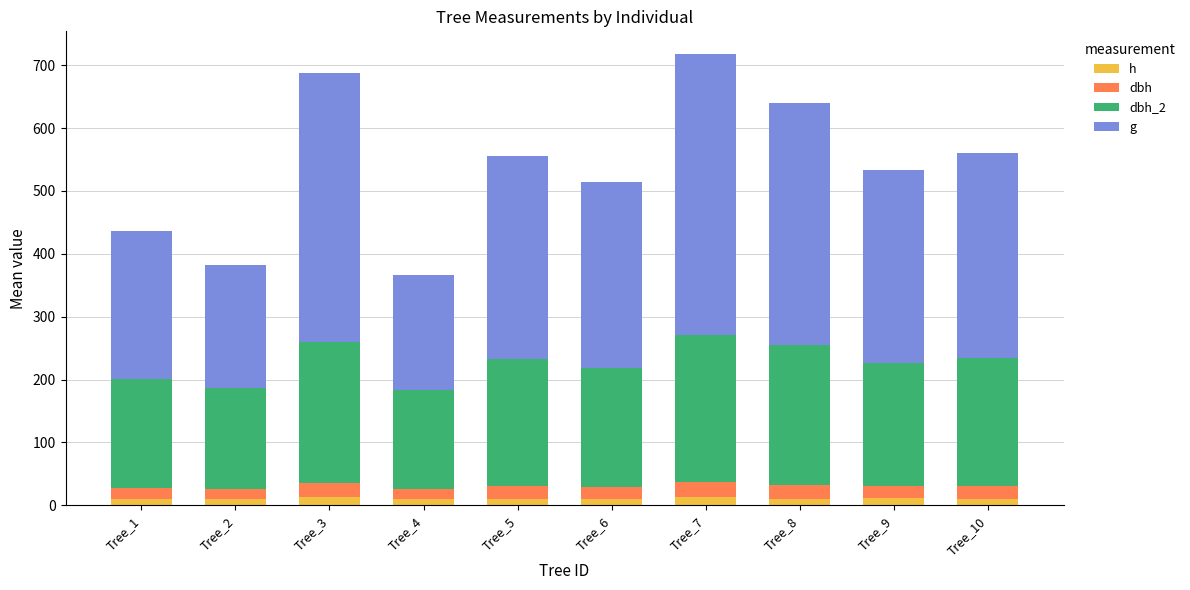

What is the sum of all h values?

107.0